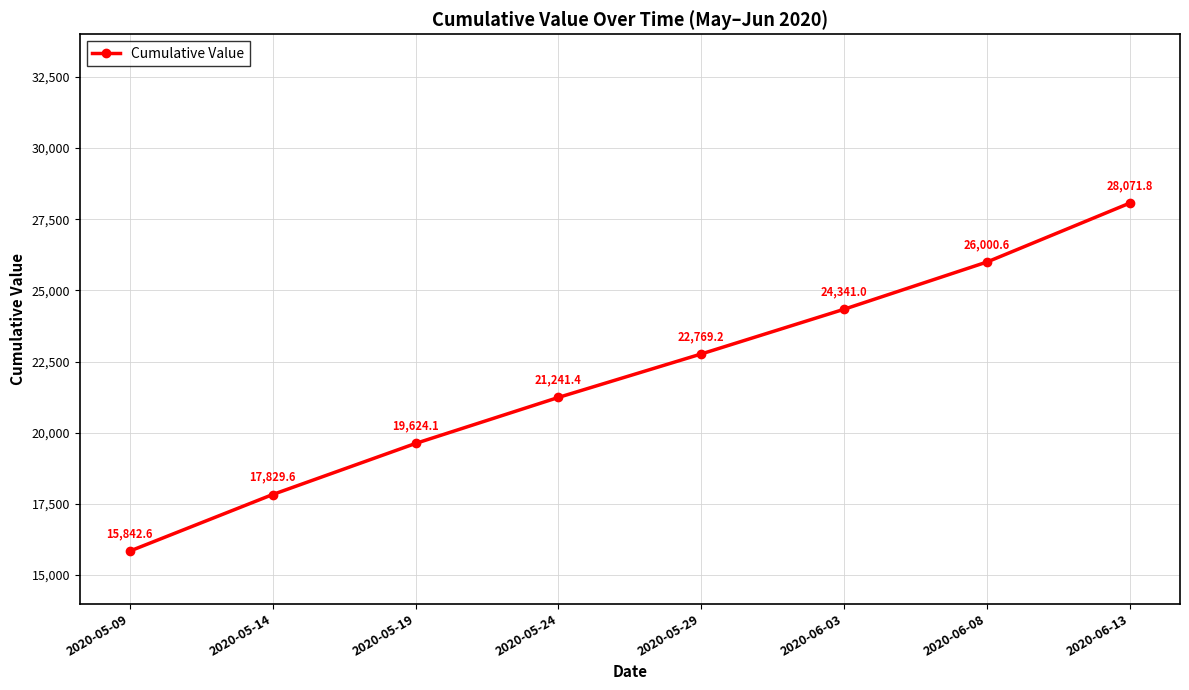

List the labels in order of value, largest first.

2020-06-13, 2020-06-08, 2020-06-03, 2020-05-29, 2020-05-24, 2020-05-19, 2020-05-14, 2020-05-09